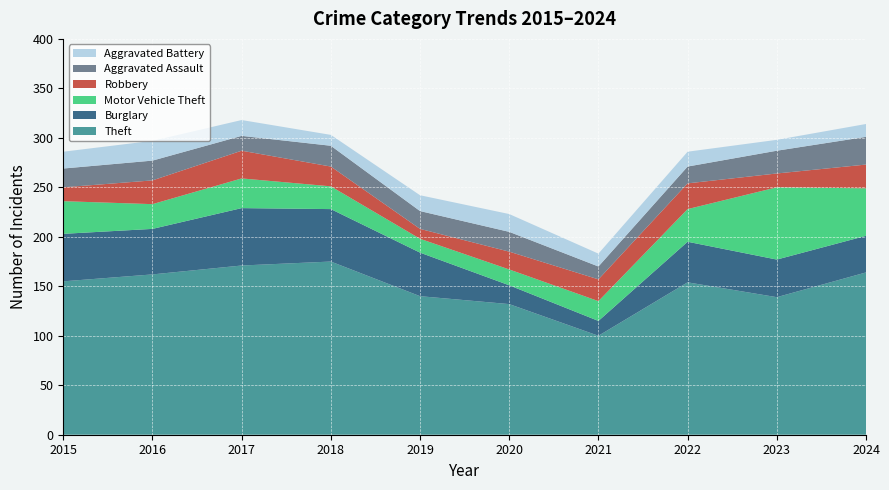

Reading left to right, extract all data points from this chart.

Theft: 155	162	171	175	140	132	100	154	139	164
Burglary: 48	46	58	53	44	19	15	41	38	37
Motor Vehicle Theft: 33	25	30	23	14	16	20	33	73	48
Robbery: 14	24	28	20	10	18	22	26	14	24
Aggravated Assault: 19	20	15	21	18	20	13	17	23	28
Aggravated Battery: 17	20	16	11	16	18	13	15	11	13